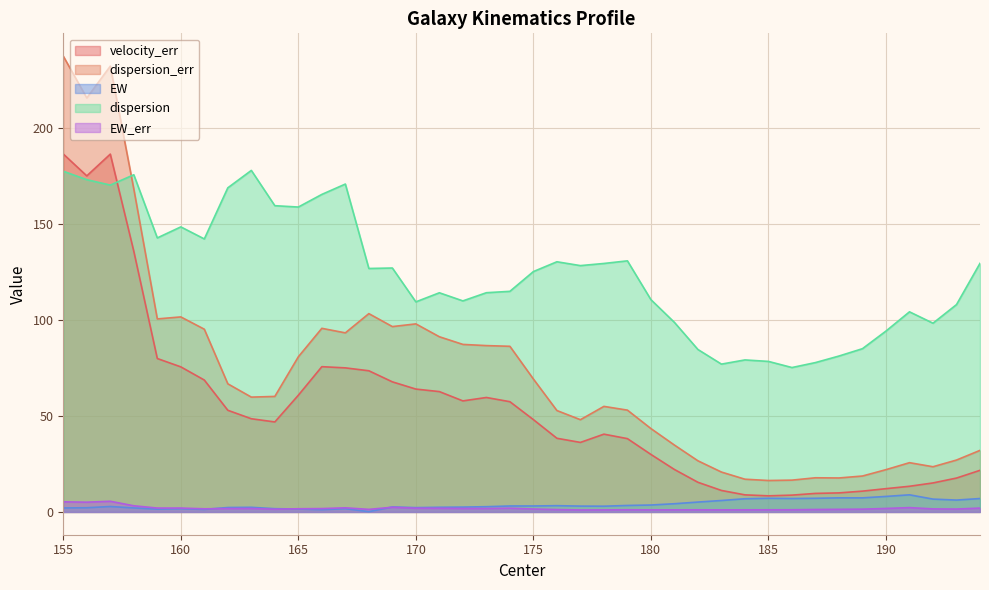

Is it true that EW_err equals 1.6 at 183?

False